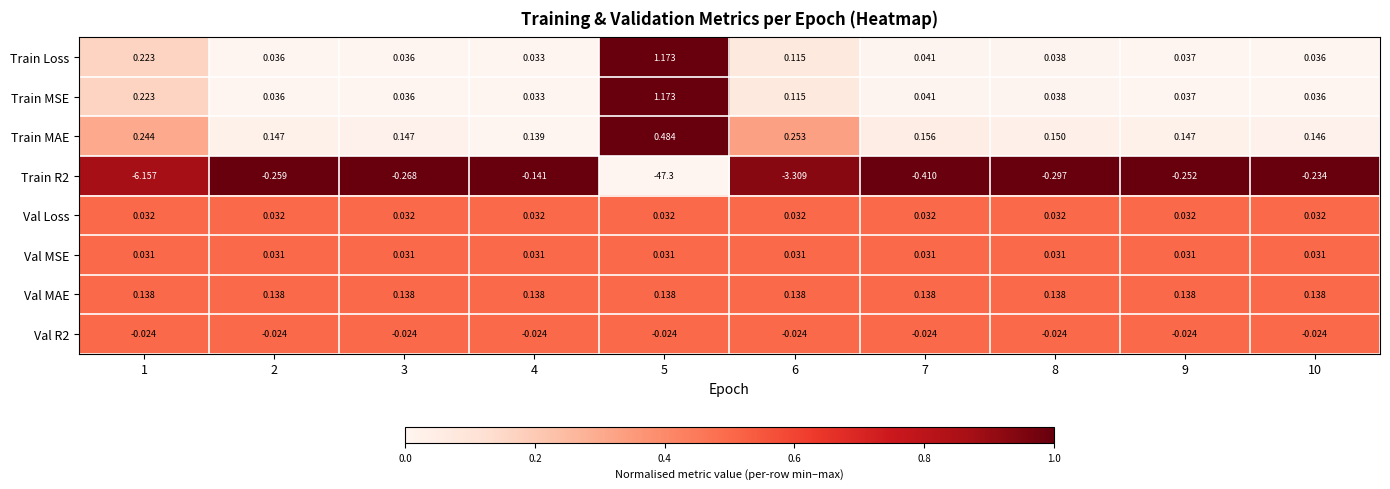

At which category is the sum across all series the highest?

4